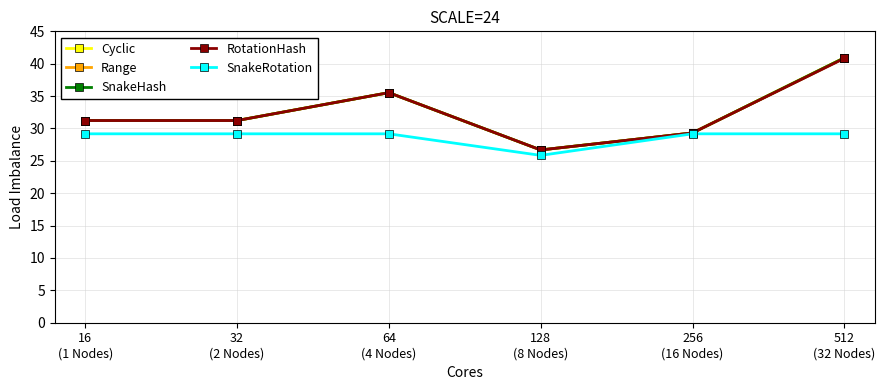

Where is the first local minimum for SnakeRotation?

128
(8 Nodes)